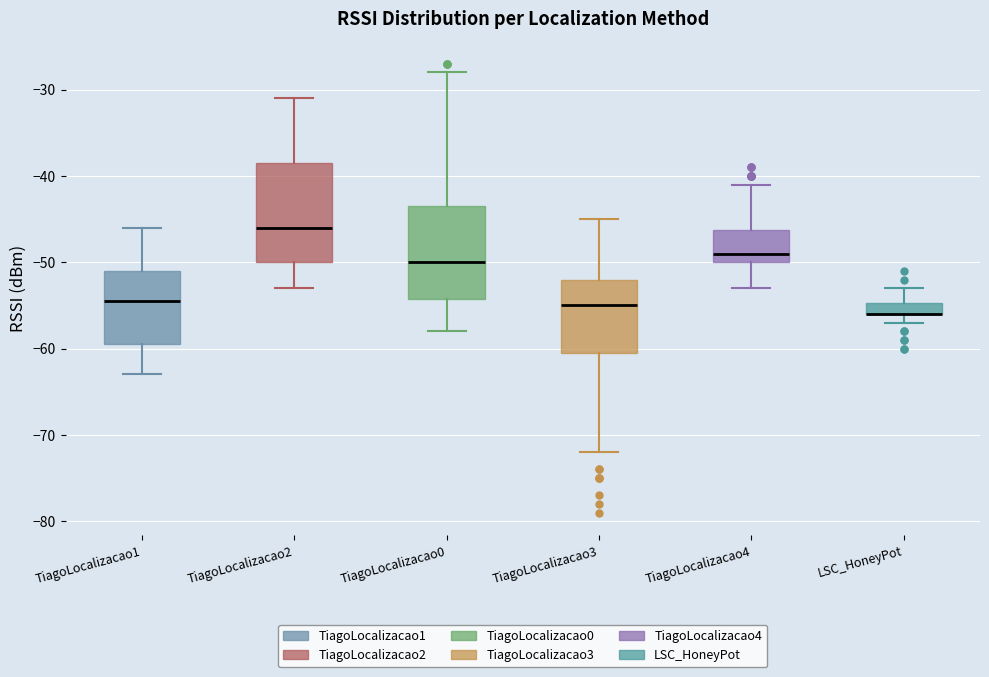

Where is the lower edge of the box for TiagoLocalizacao2 on the y-axis? The values are not printed on the chart, so give them approximately, as read against the axis.

-50